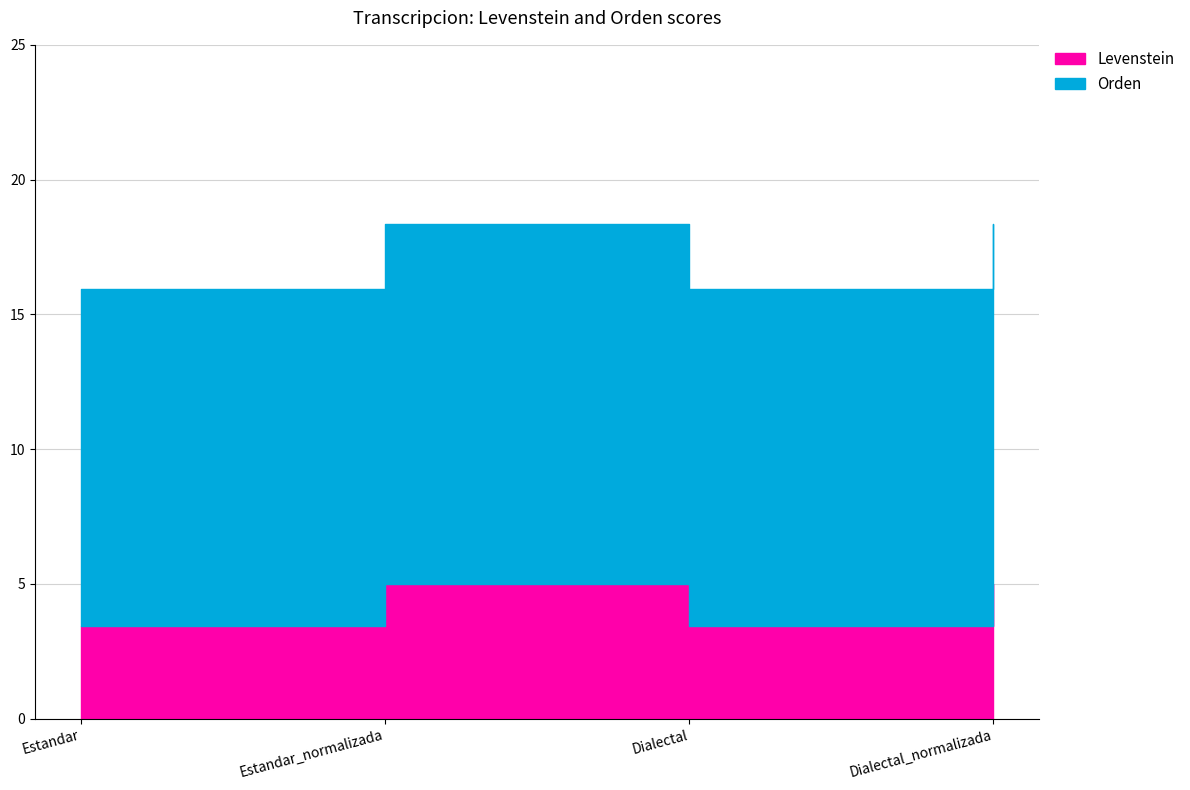

Which series changed the most between Estandar and Estandar_normalizada?

Levenstein